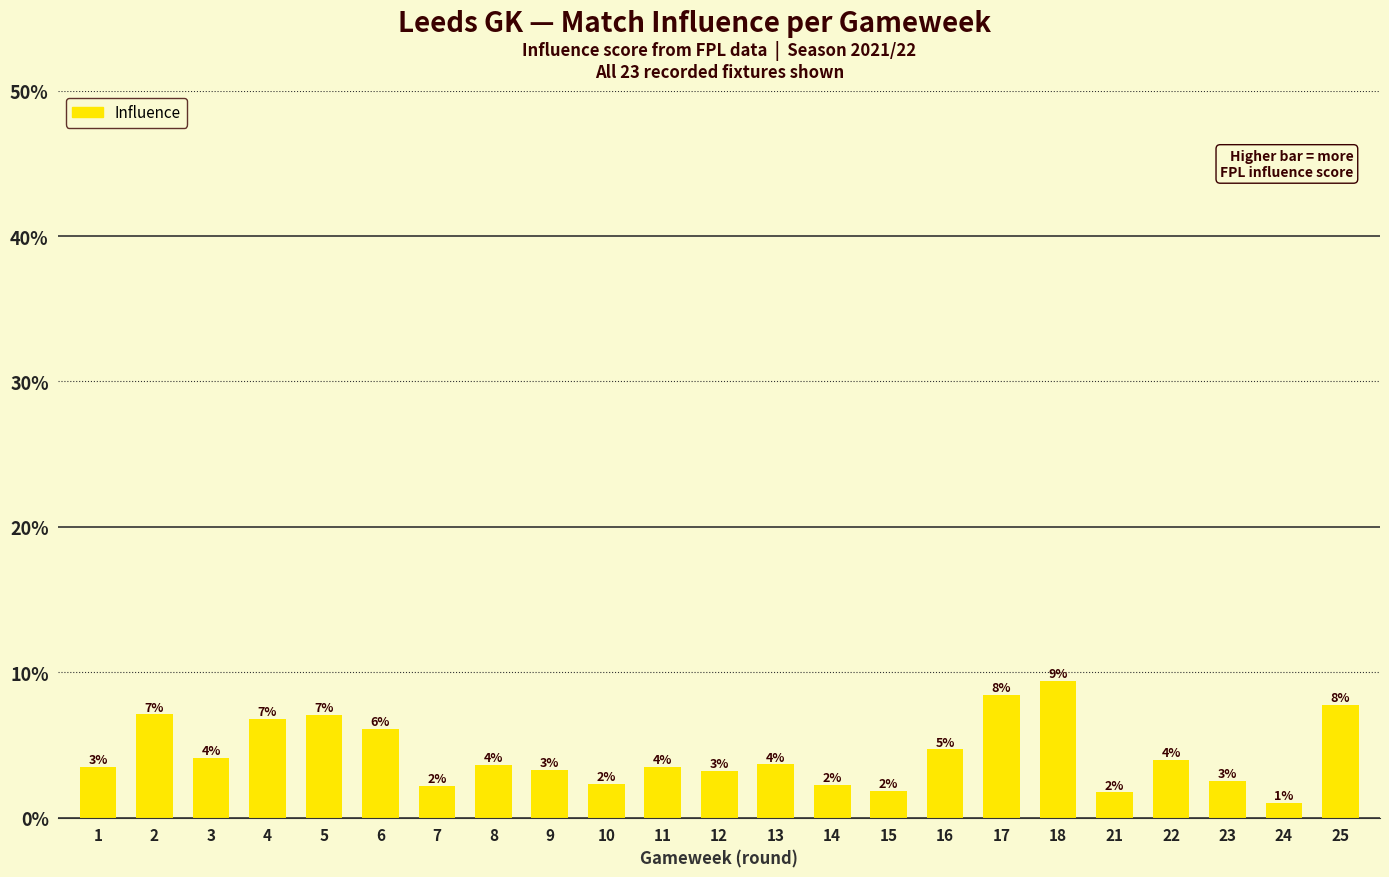

Rank the categories by value from highest to lowest.

18, 17, 25, 2, 5, 4, 6, 16, 3, 22, 13, 8, 11, 1, 9, 12, 23, 10, 14, 7, 15, 21, 24